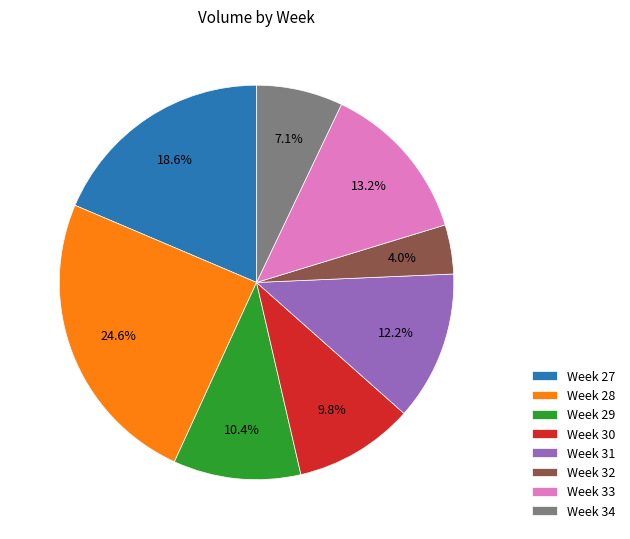

Is there a majority slice in this chart?

No